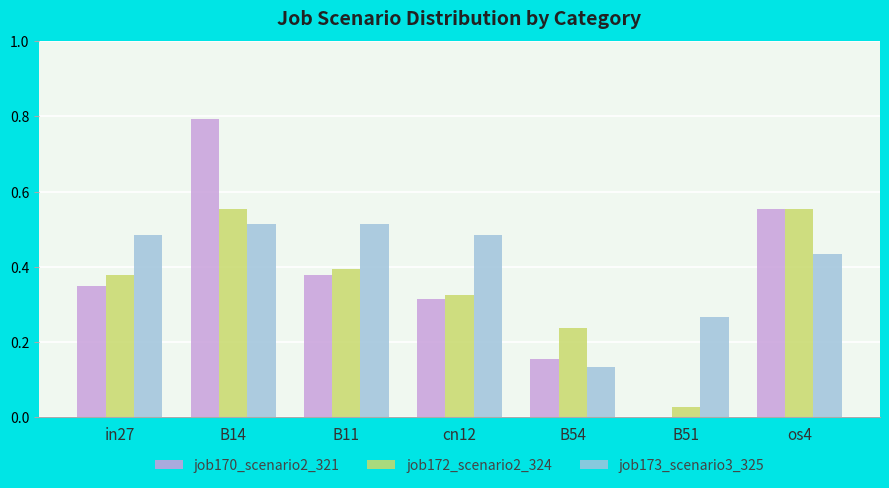

What is the maximum value shown in the chart?

0.8